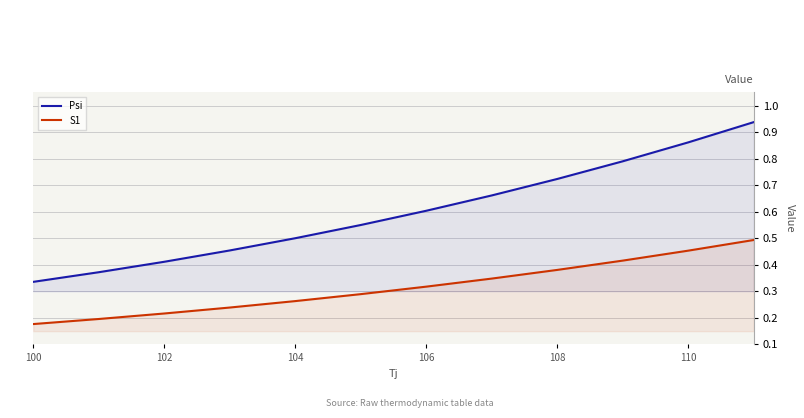

Is it true that S1 equals 0.1 at 100?

False